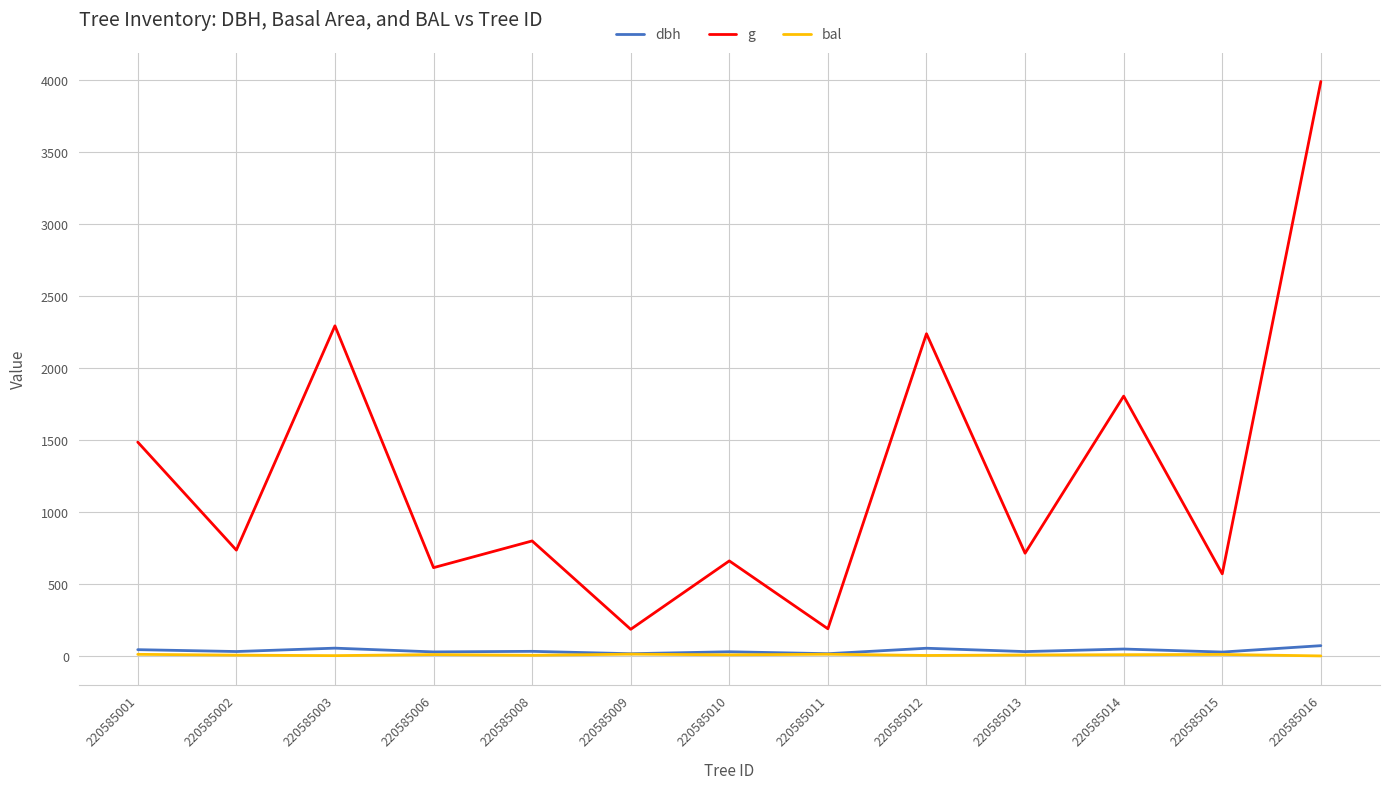

How many interior local valleys does the g series have?

6